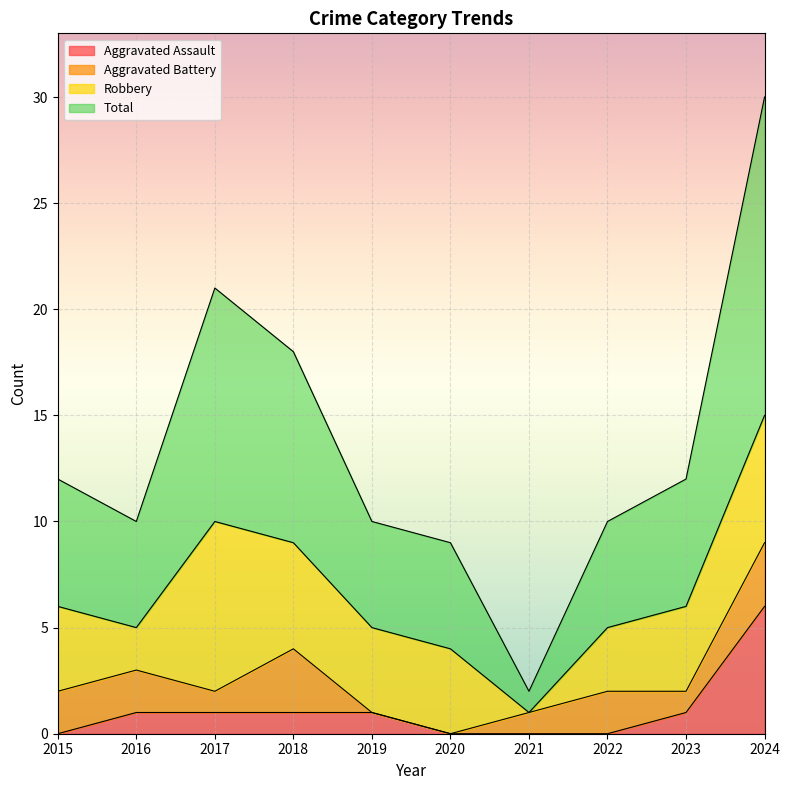

Count the Aggravated Assault values in the range 0 to 1.

9